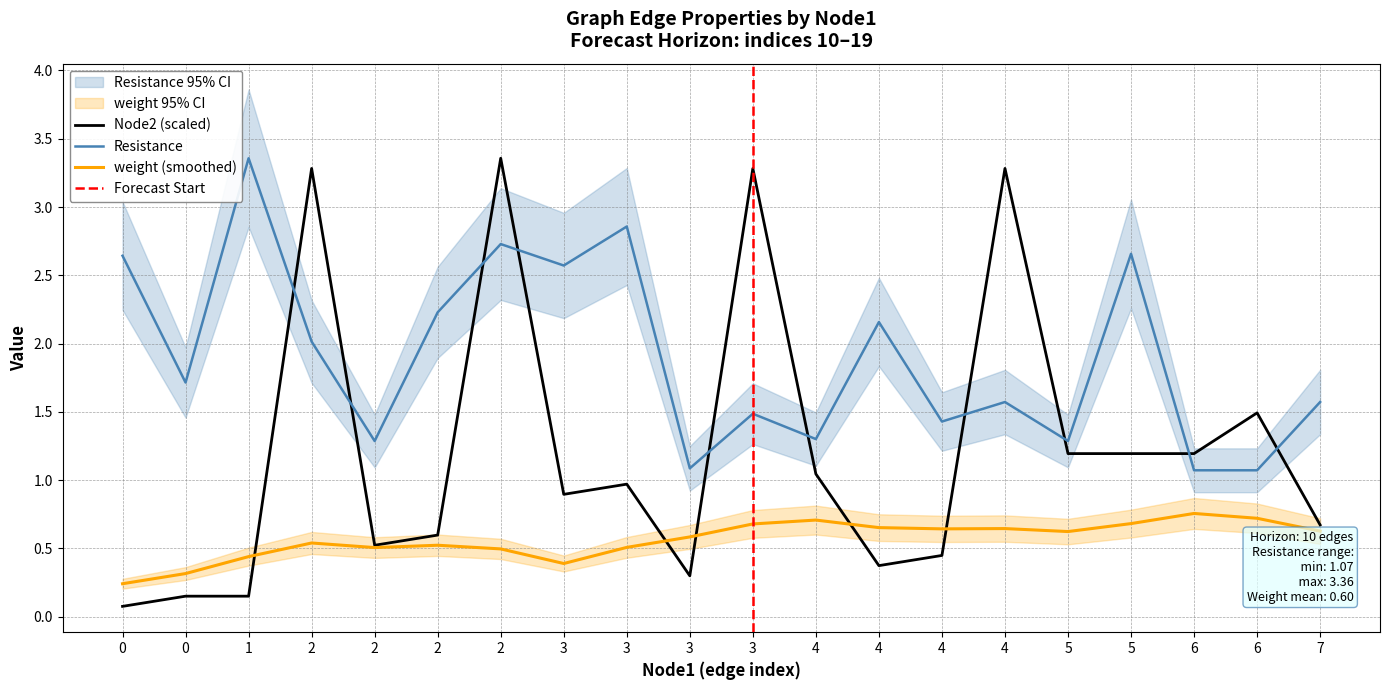

What is the spread (max minus min) of values at 2?

1.3